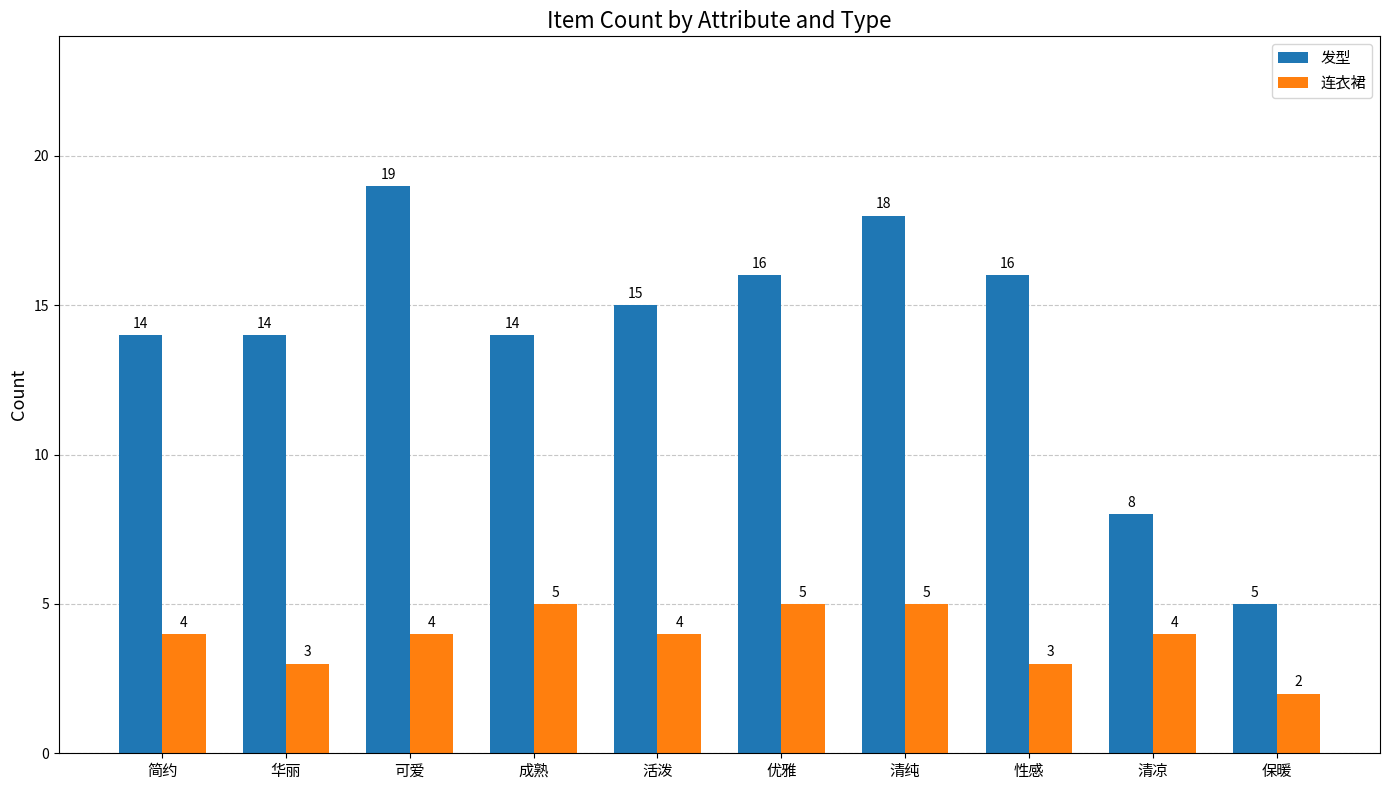

Which series changed the most between 可爱 and 活泼?

发型